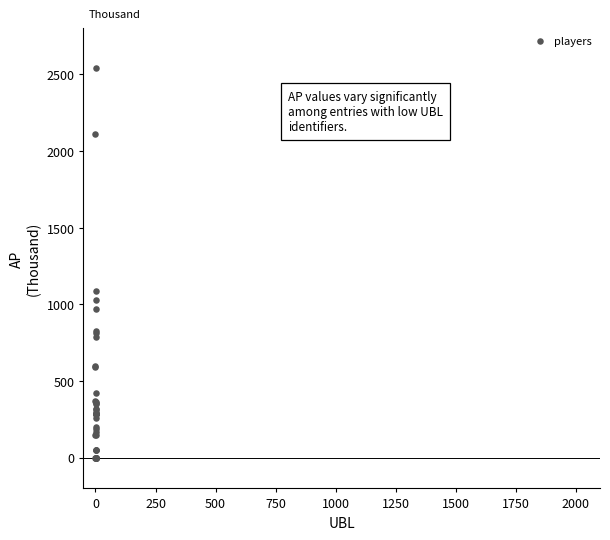

What Y value in the scatter plot is closest to 1269?

1087.8